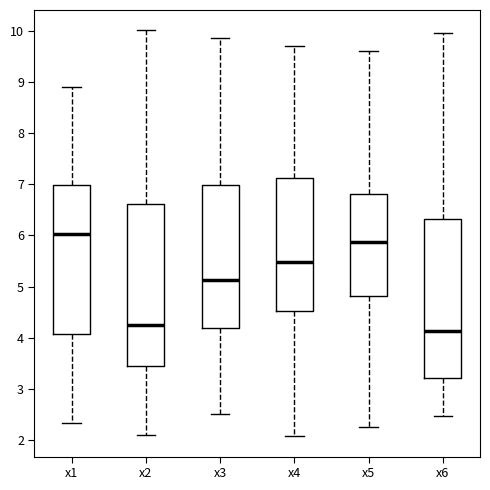

Reading left to right, transcribe this box plot: for each box, give where its median line is, the range the box spans, and where its two whiskers end, as read against the y-axis. The values are not printed on the chart, so give them approximately, as read against the axis.

x1: median 6.0, box 4.1 to 7.0, whiskers 2.3 to 8.9
x2: median 4.3, box 3.4 to 6.6, whiskers 2.1 to 10.0
x3: median 5.1, box 4.2 to 7.0, whiskers 2.5 to 9.9
x4: median 5.5, box 4.5 to 7.1, whiskers 2.1 to 9.7
x5: median 5.9, box 4.8 to 6.8, whiskers 2.3 to 9.6
x6: median 4.1, box 3.2 to 6.3, whiskers 2.5 to 9.9